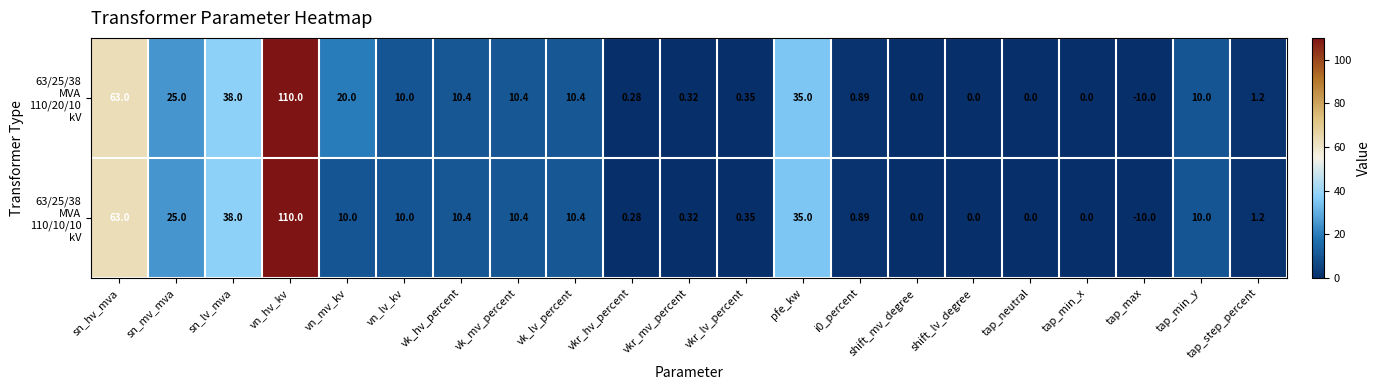

Which category has the highest value across all series?

vn_hv_kv